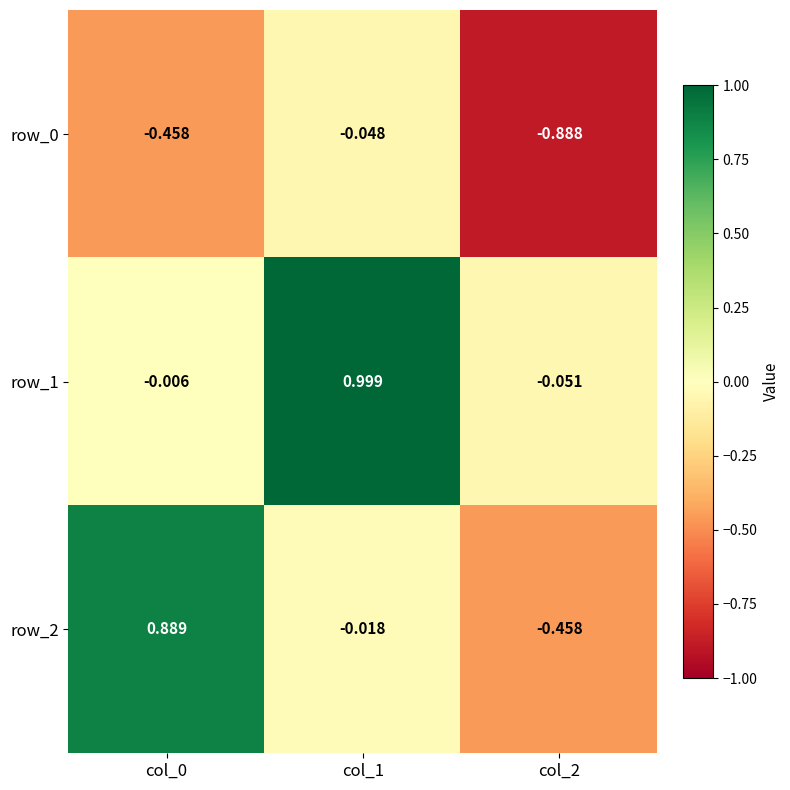

Is the value of row_0 at col_0 greater than the value of row_2 at col_1?

No